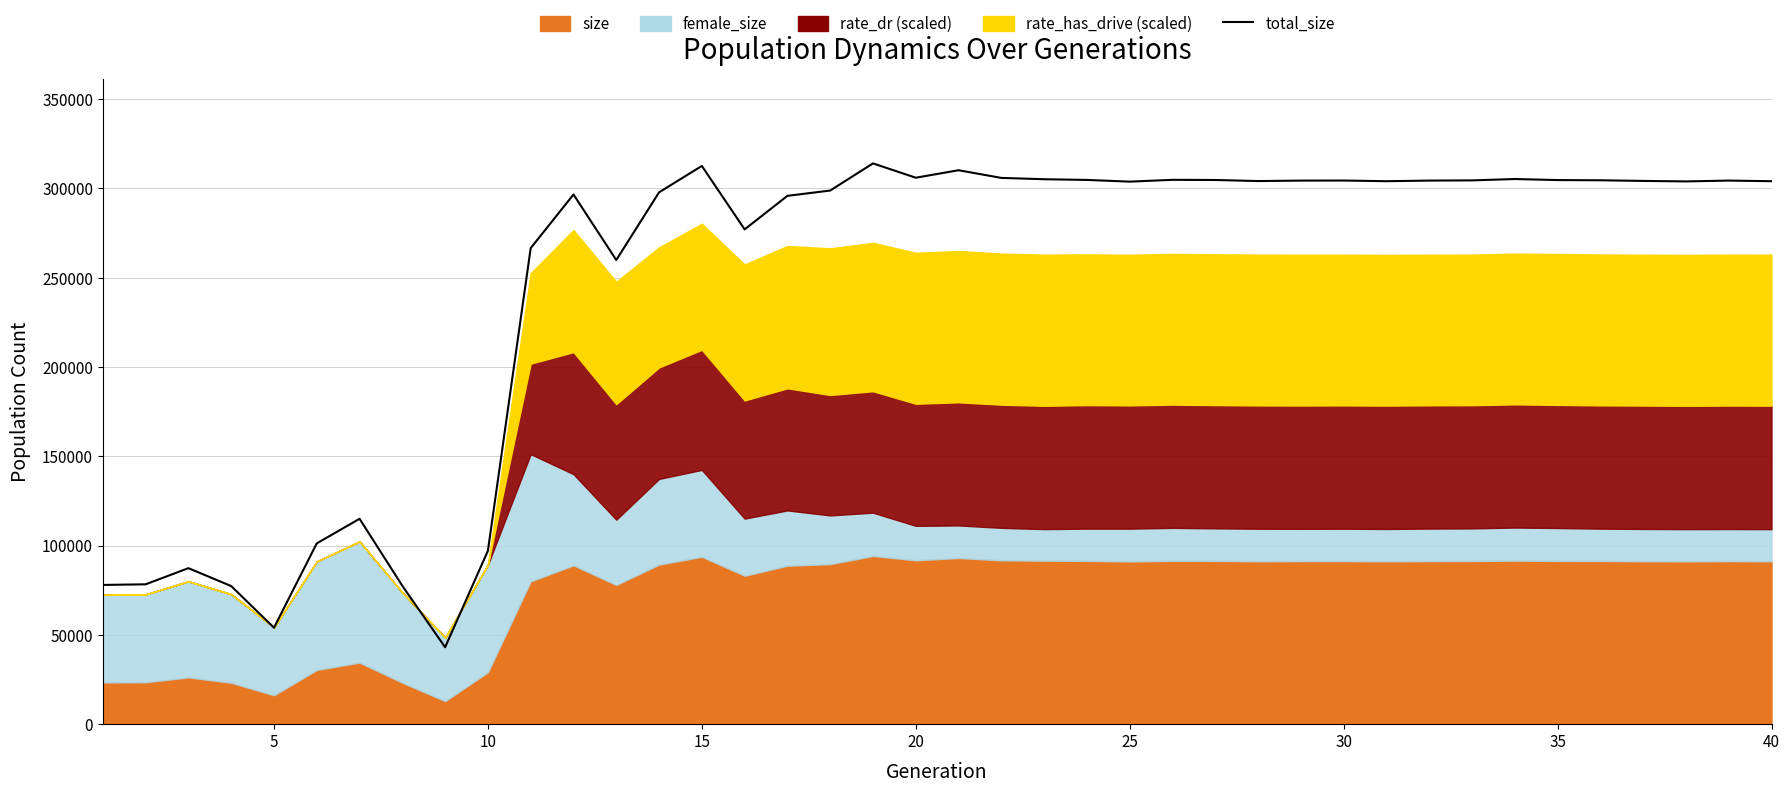

What is the average value?

245663